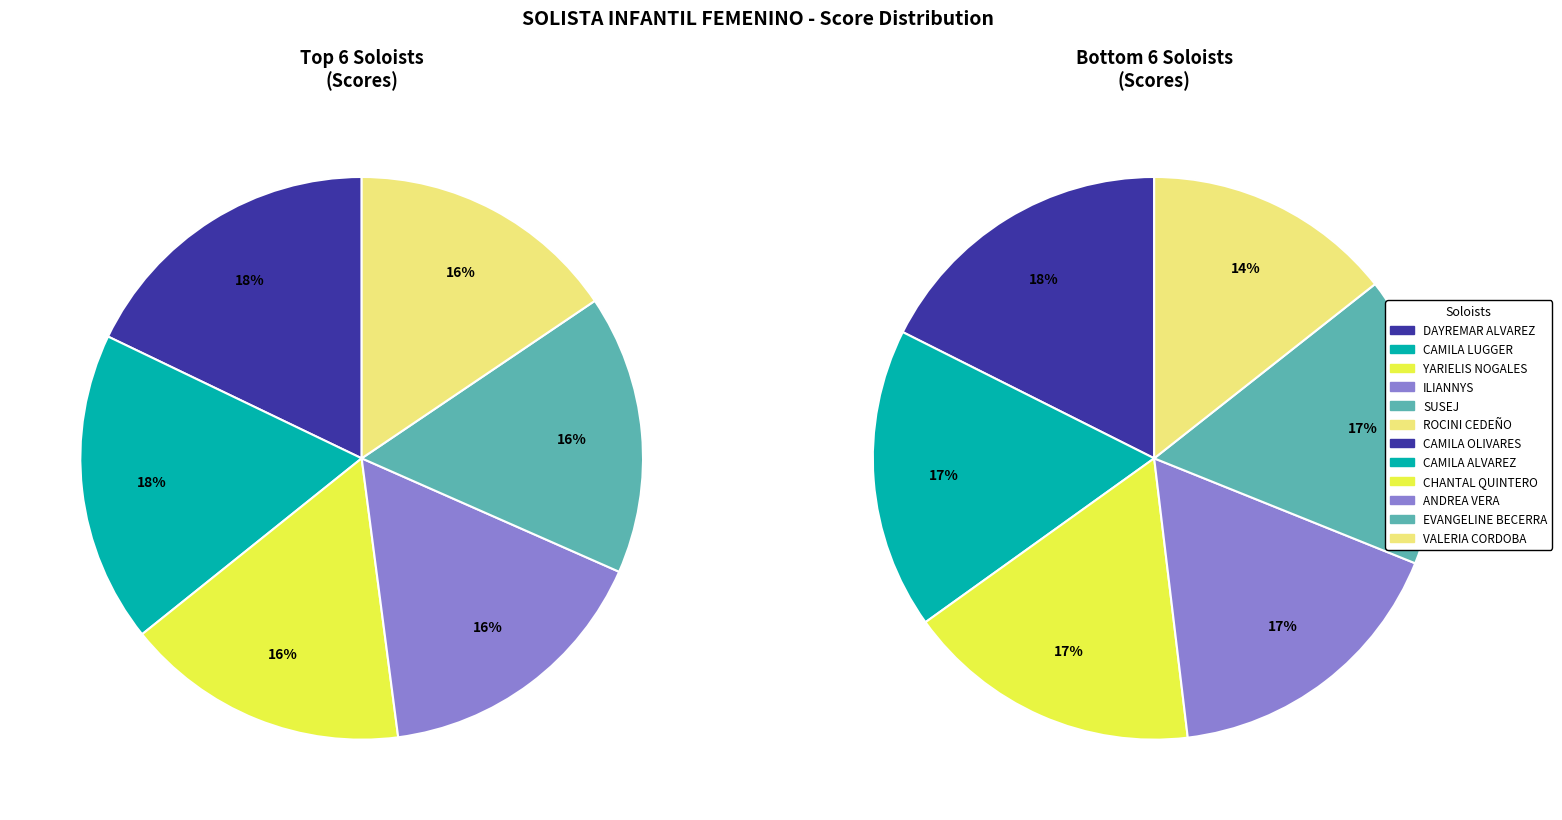

Between CAMILA OLIVARES and ANDREA VERA, which is larger?

CAMILA OLIVARES